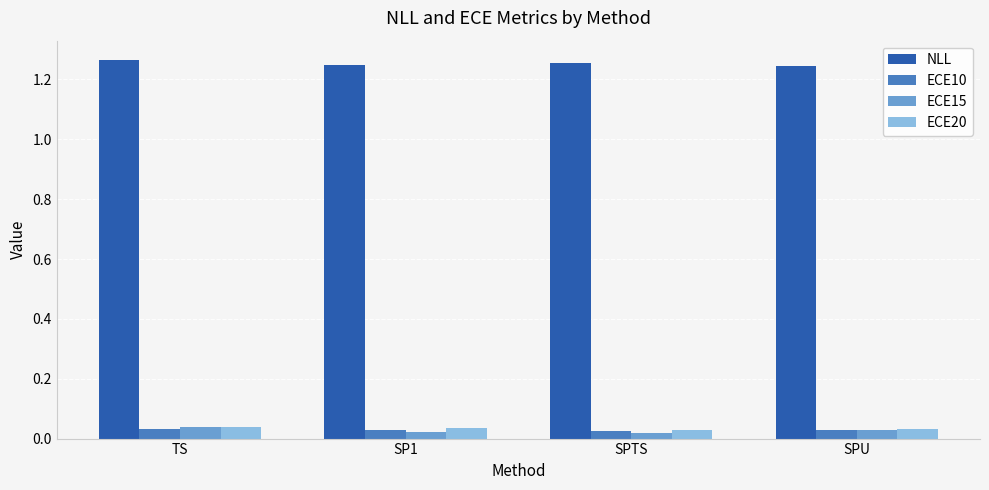

What position from the right is SP1?

3